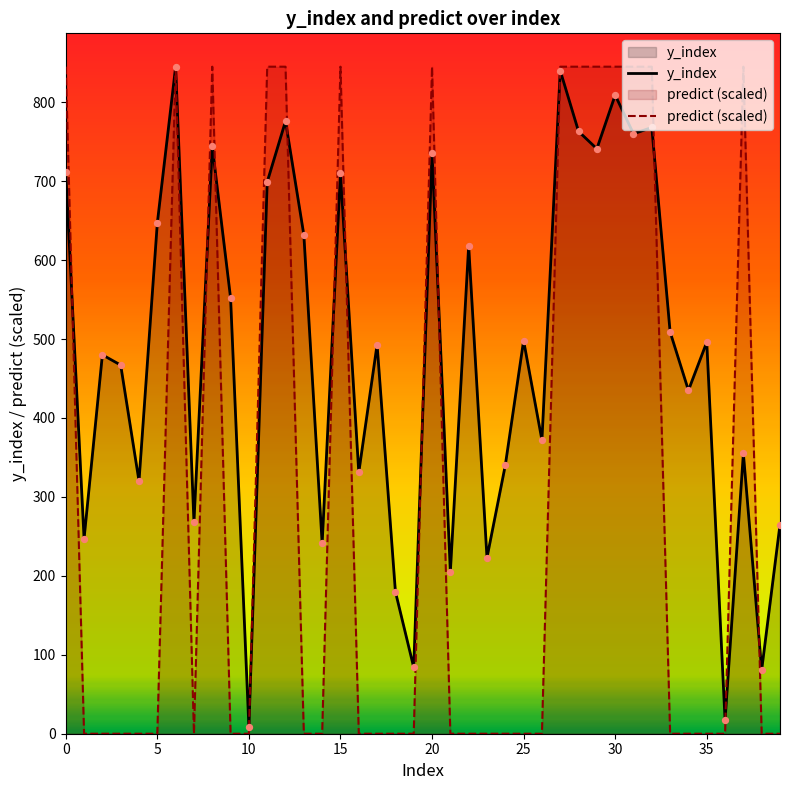

What is the total value across all series at 25?

498